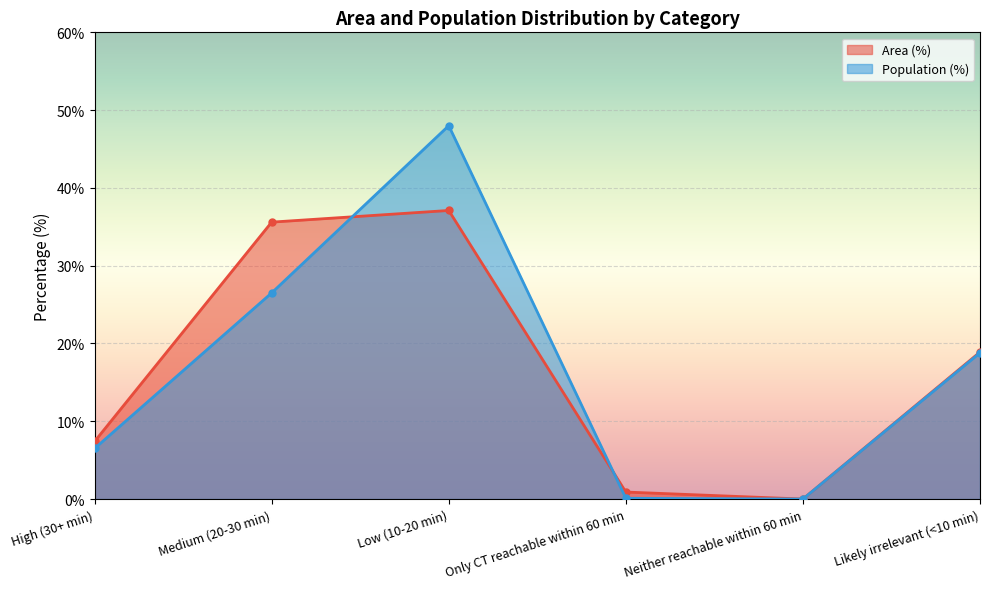

Between which two adjacent categories do Population (%) and Area (%) first intersect?

Medium (20-30 min) and Low (10-20 min)